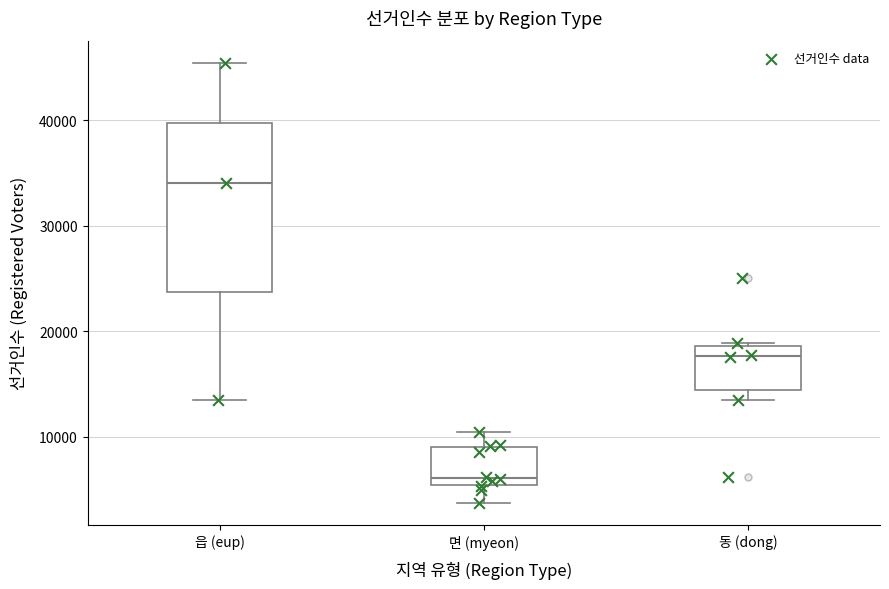

Reading left to right, transcribe this box plot: for each box, give where its median line is, the range the box spans, and where its two whiskers end, as read against the y-axis. The values are not printed on the chart, so give them approximately, as read against the axis.

읍 (eup): median 34000, box 24000 to 40000, whiskers 13000 to 45000
면 (myeon): median 6000, box 5000 to 9000, whiskers 4000 to 10000
동 (dong): median 18000, box 14000 to 19000, whiskers 13000 to 19000